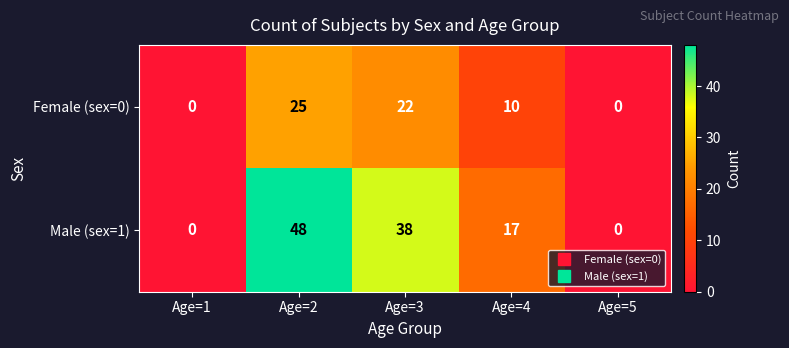

True or false: Female (sex=0) has a value of 17 at Age=1.

False